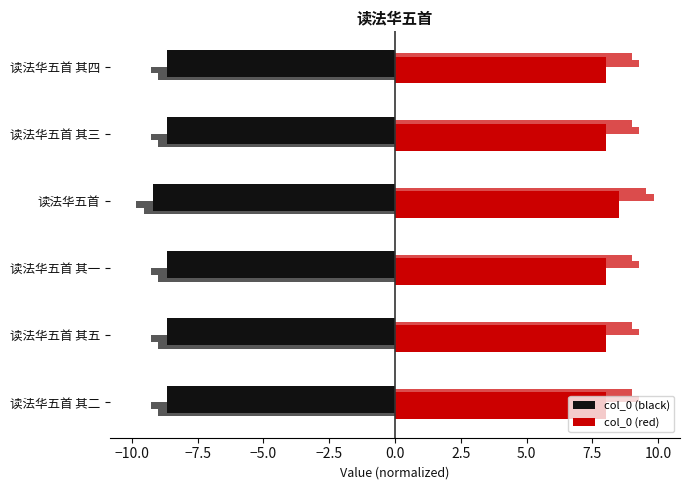

Count the number of data series in this chart.

2